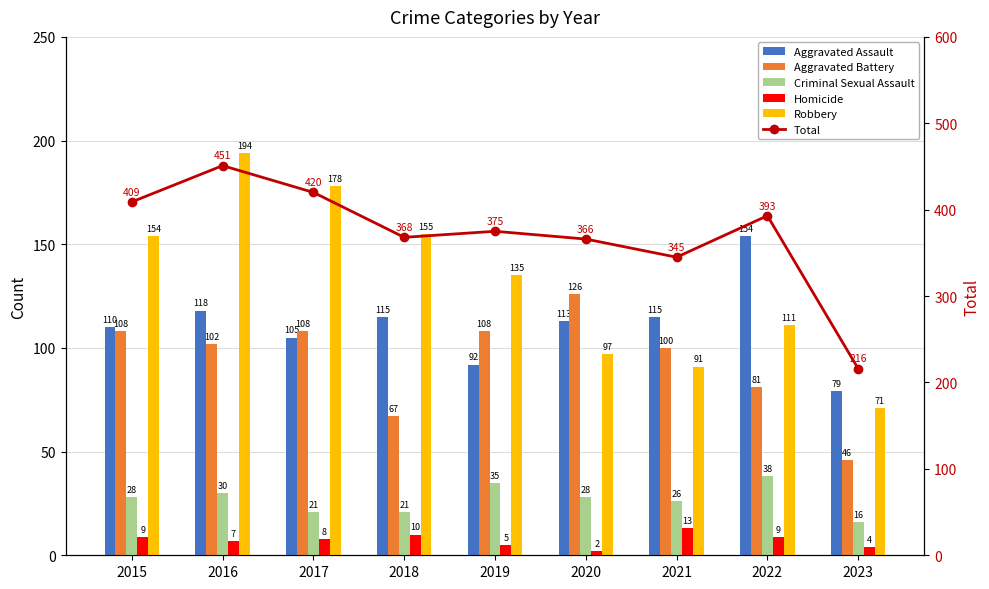

What is the value of the Robbery bar at the 1st from the left?

154